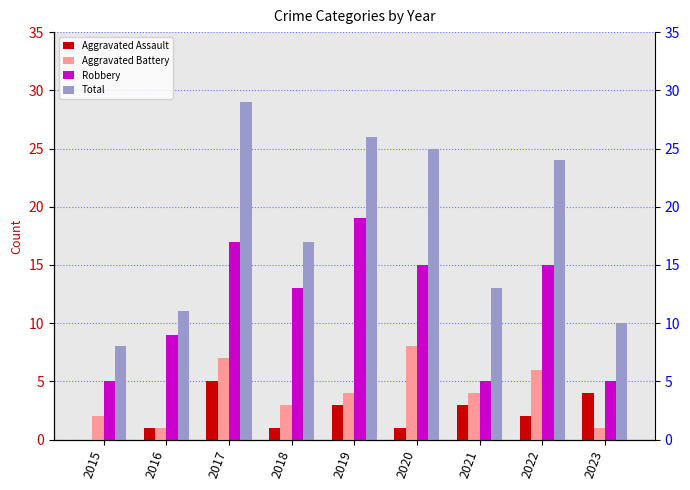

How many bars are there in total?

36